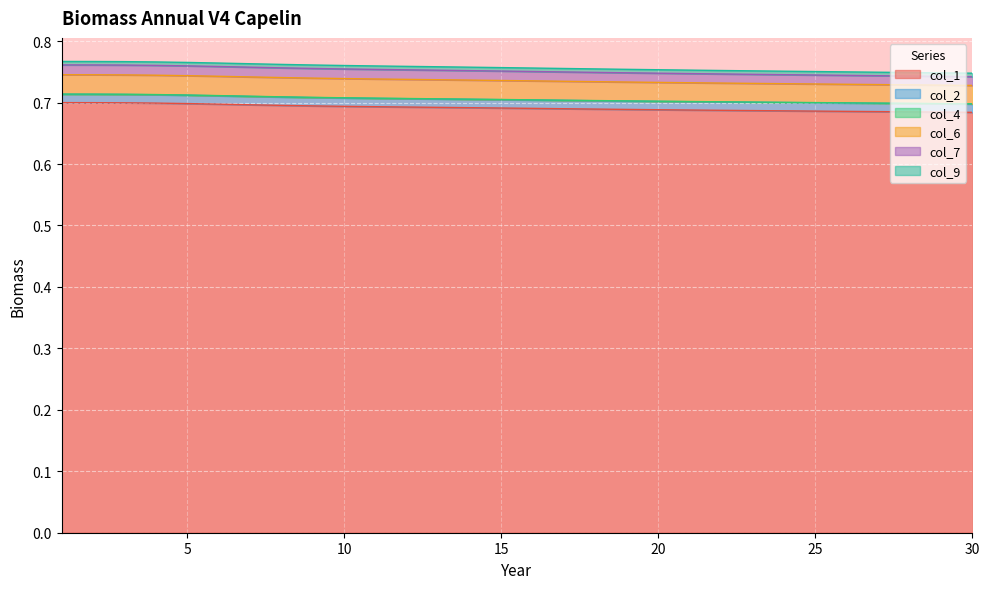

Between 18 and 30, which is larger?

18